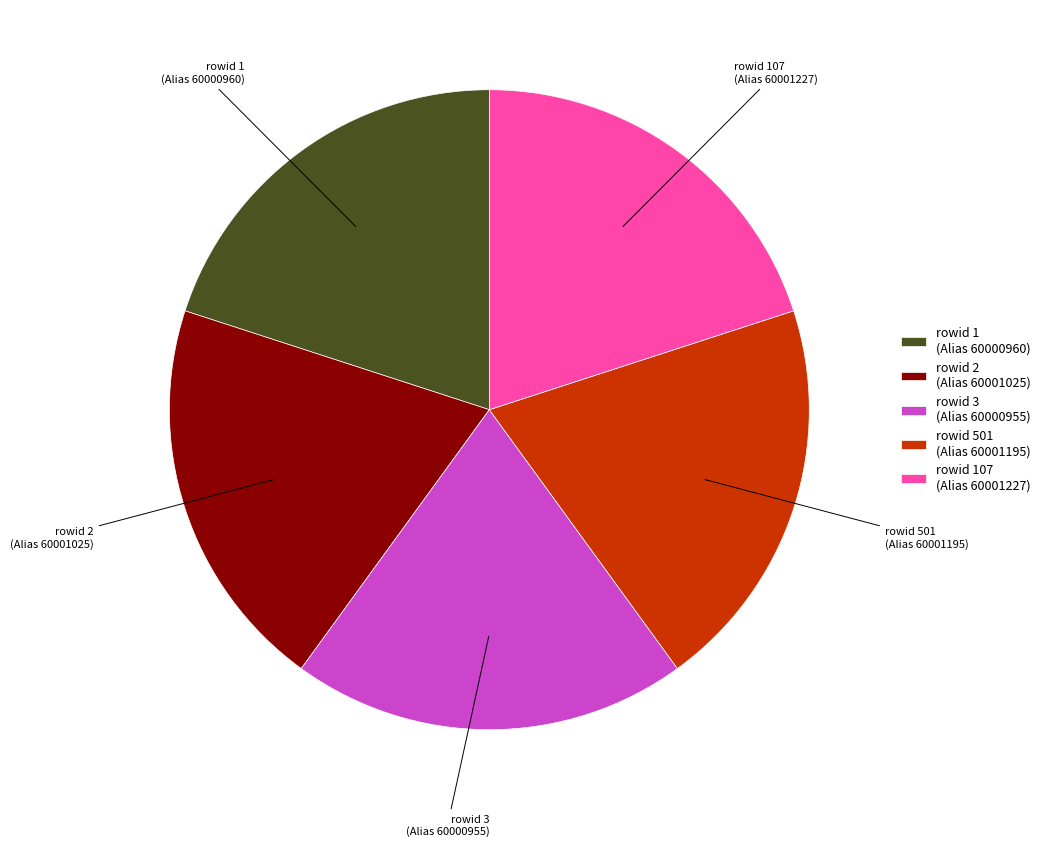

Approximately how many times larger is the value at rowid 1 (Alias 60000960) compared to rowid 501 (Alias 60001195)?

1.0